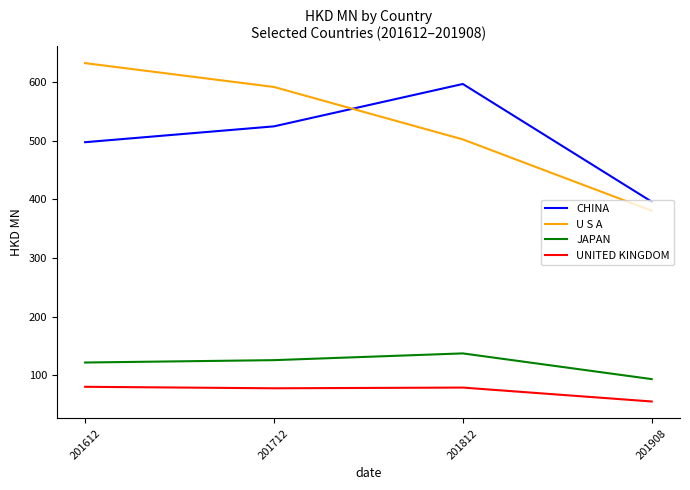

Which label corresponds to the smallest value in the chart?

201908